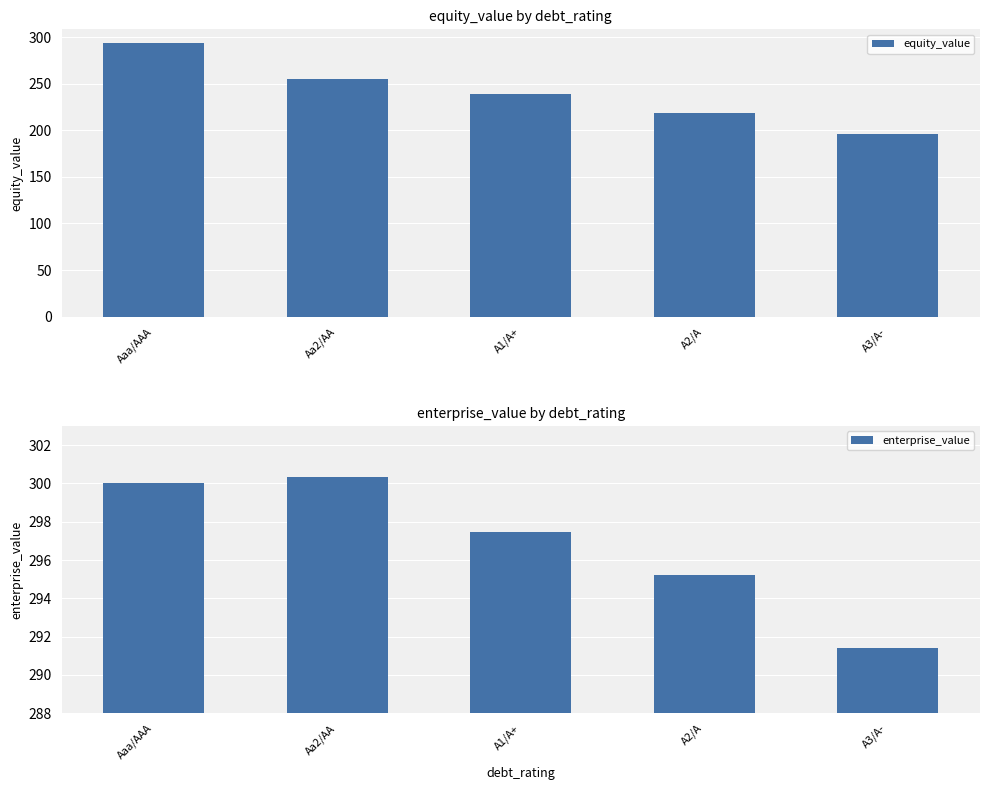

What is the difference between the maximum and minimum values in the enterprise_value series?

8.9